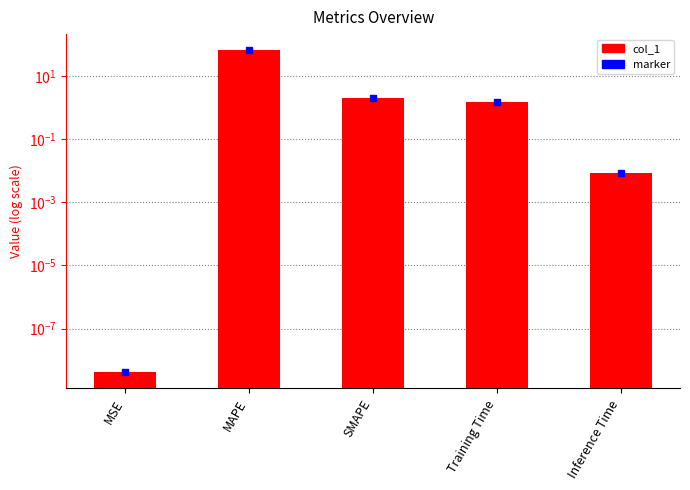

At which label is the value closest to 32?

SMAPE